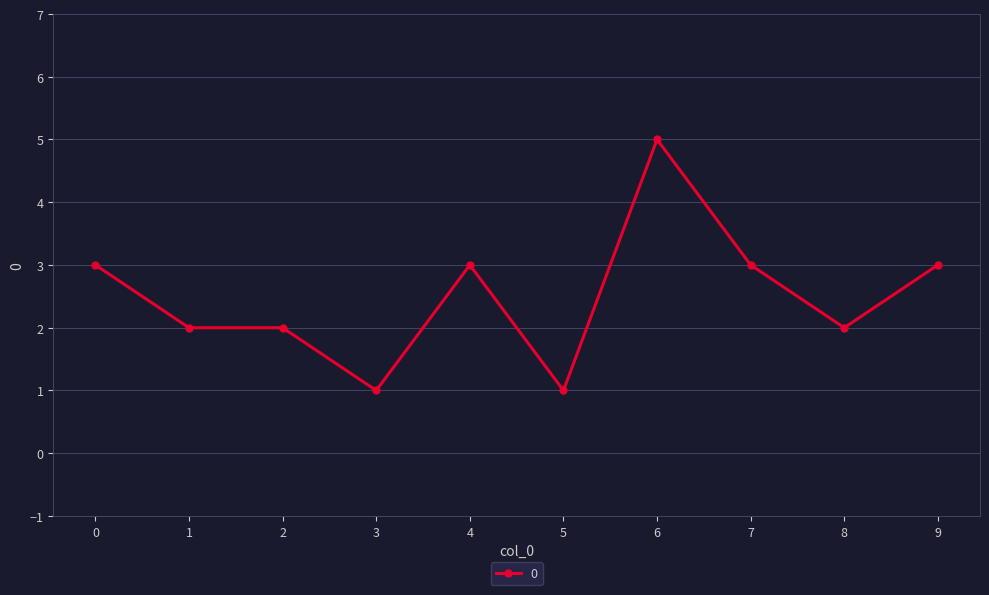

True or false: the data has more than 0 interior local peaks.

True